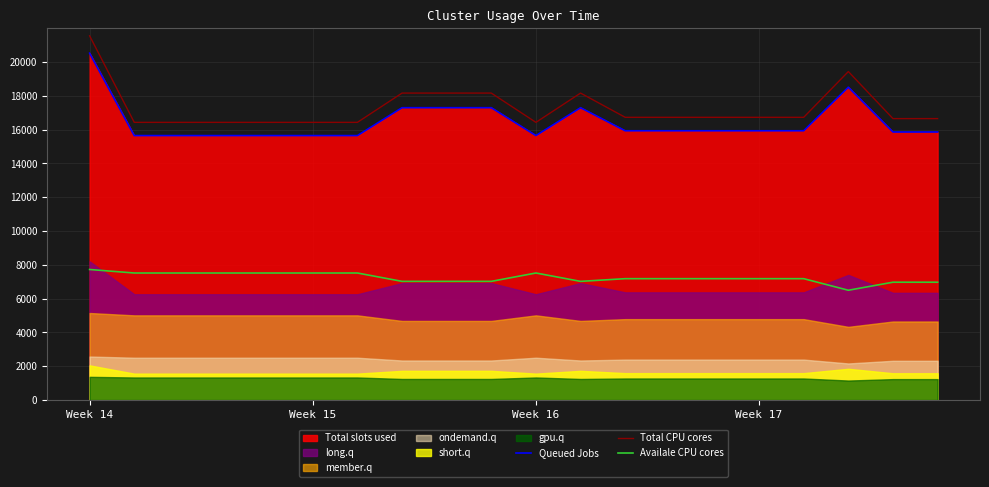

What is the approximate value of Total CPU cores at Week 14?

21550.7